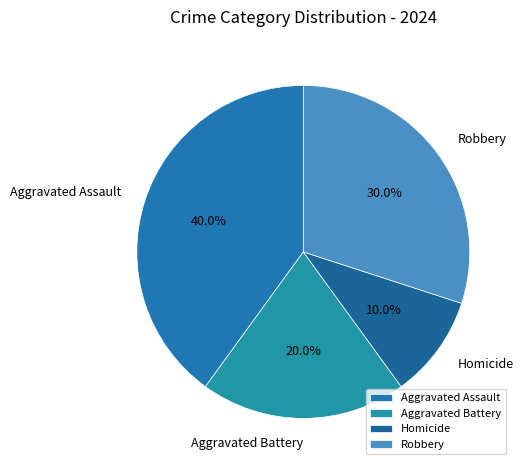

To the nearest percent, what portion does Homicide represent?

10%